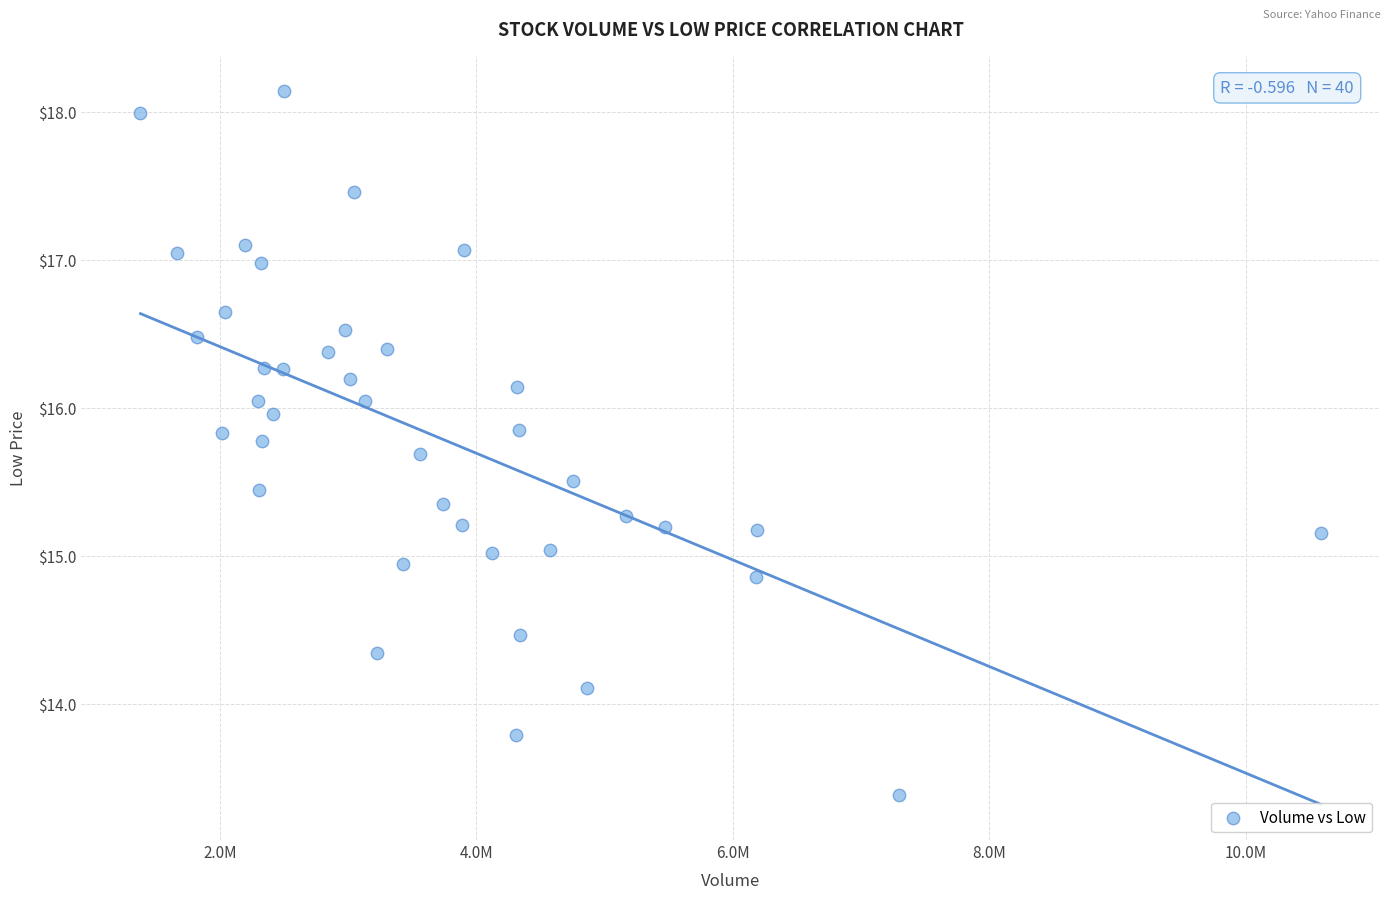

What is the range of X values (max minus min)?

9204642.0